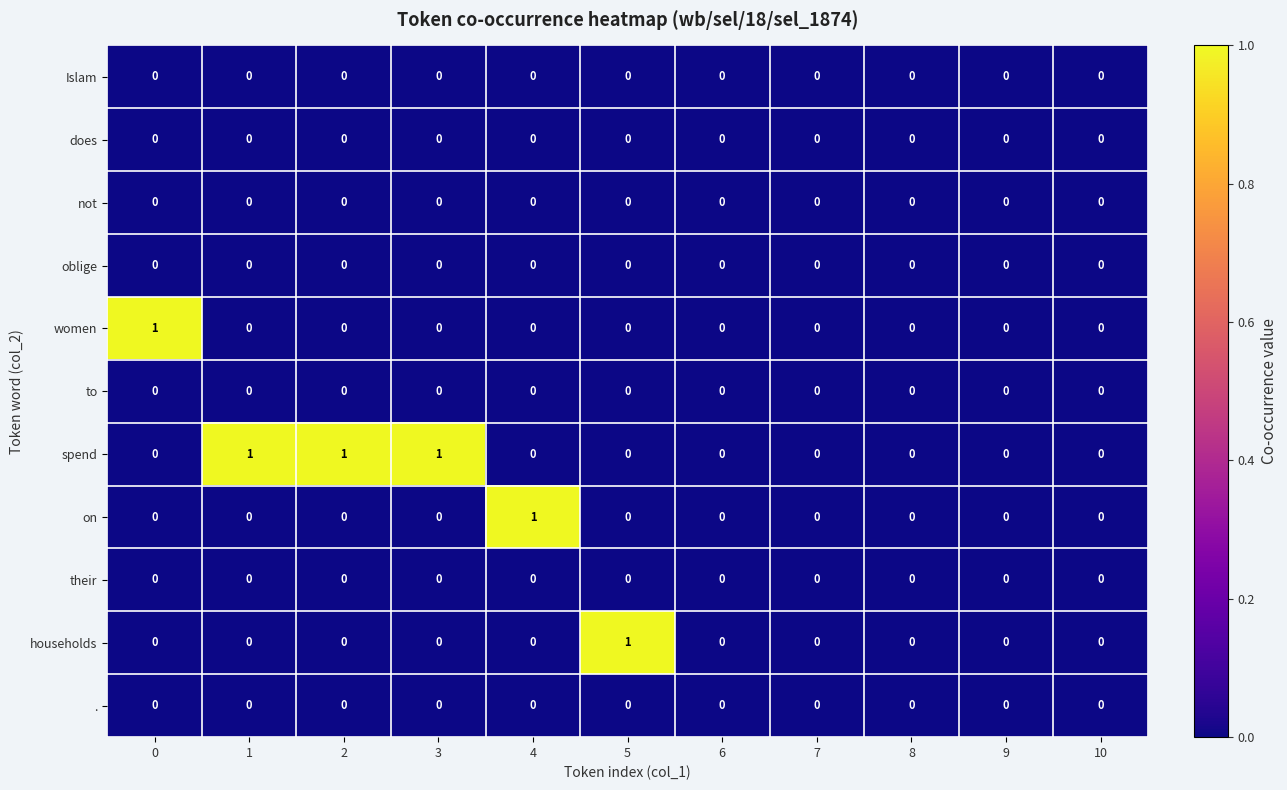

Is it true that spend equals 0 at 2?

False